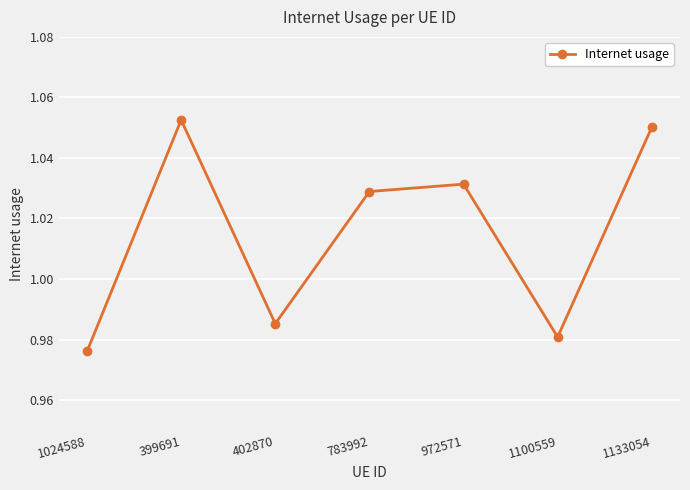

Rank the categories by value from highest to lowest.

399691, 1133054, 972571, 783992, 402870, 1100559, 1024588